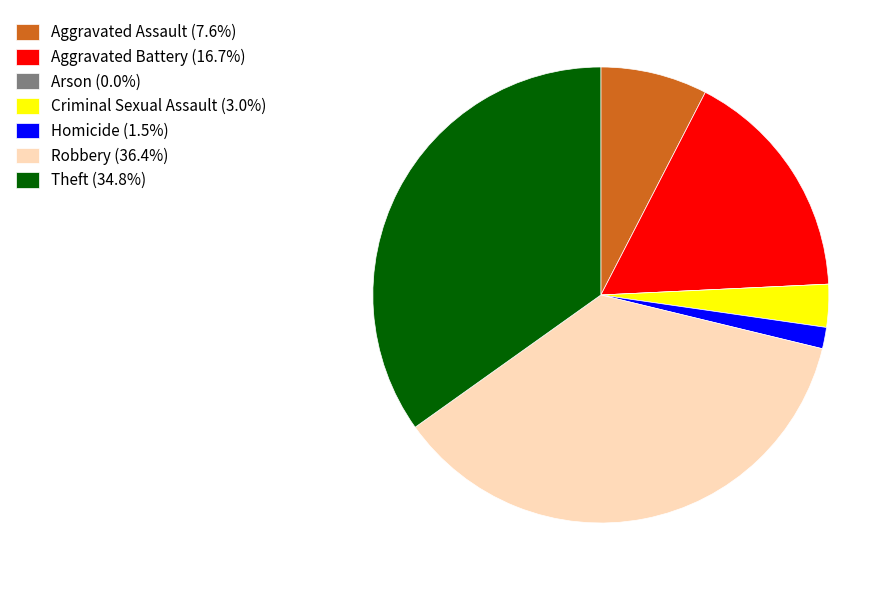

What is the ratio of the value at Criminal Sexual Assault (3.0%) to the value at Homicide (1.5%)?

2.0